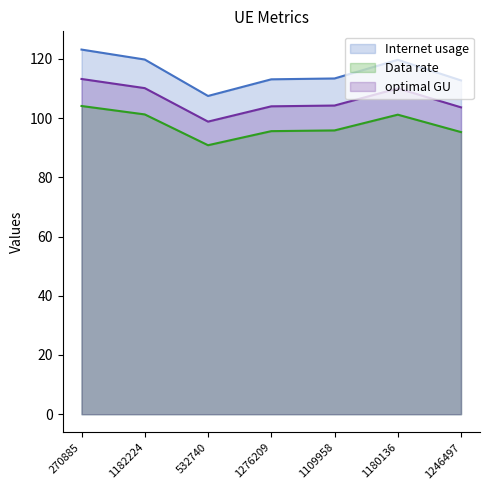

At which category does optimal GU reach its first local peak?

1180136